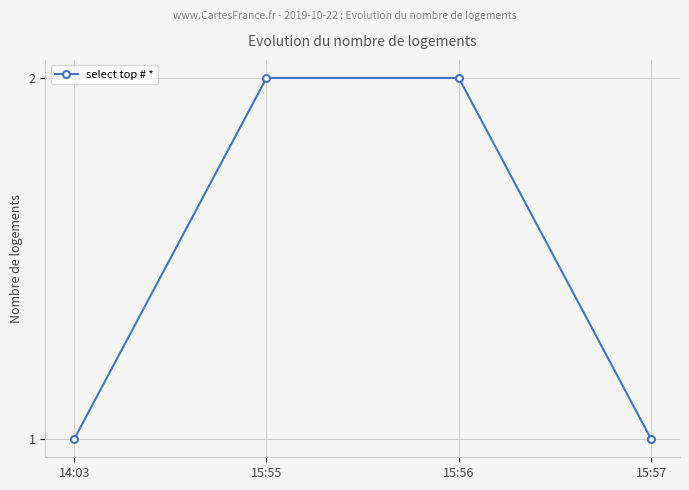

What is the change in value from 14:03 to 15:56?

+1